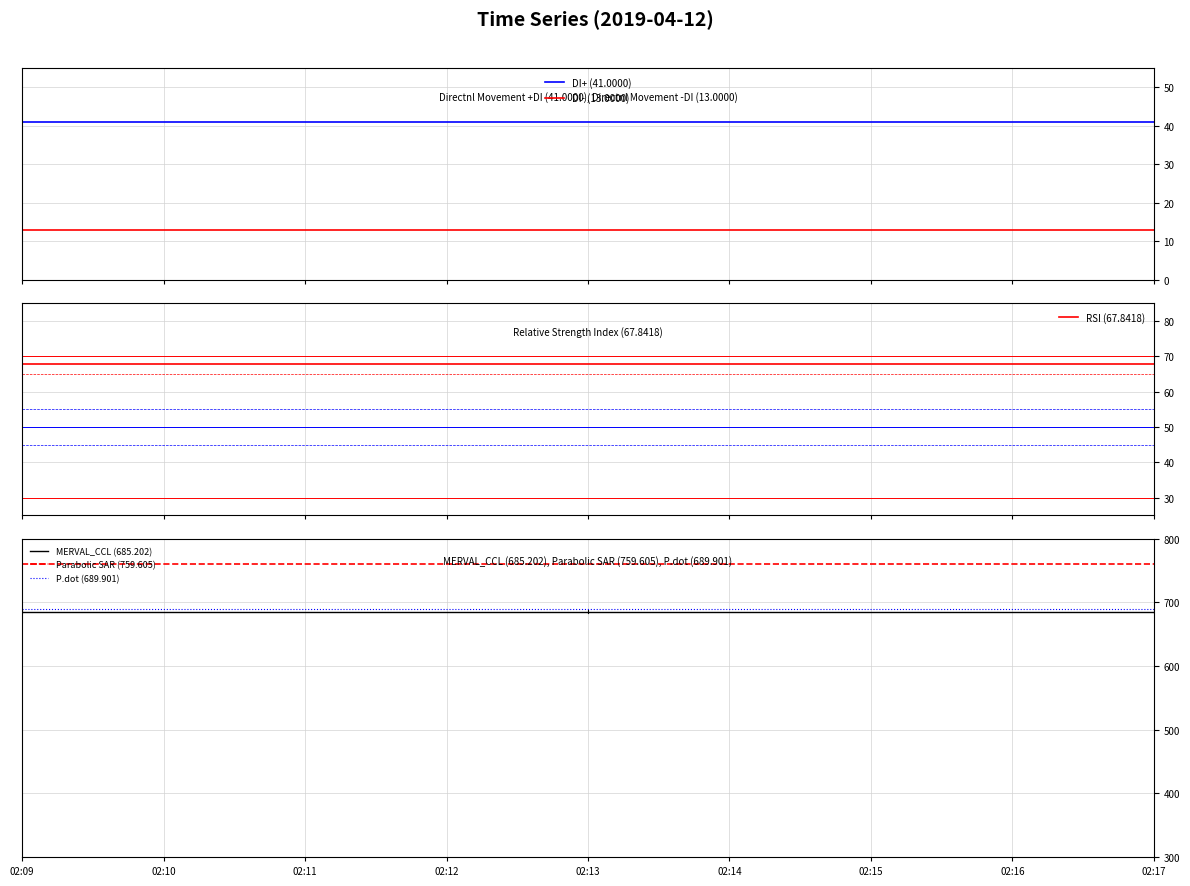

What is the minimum value shown in the chart?

13.0